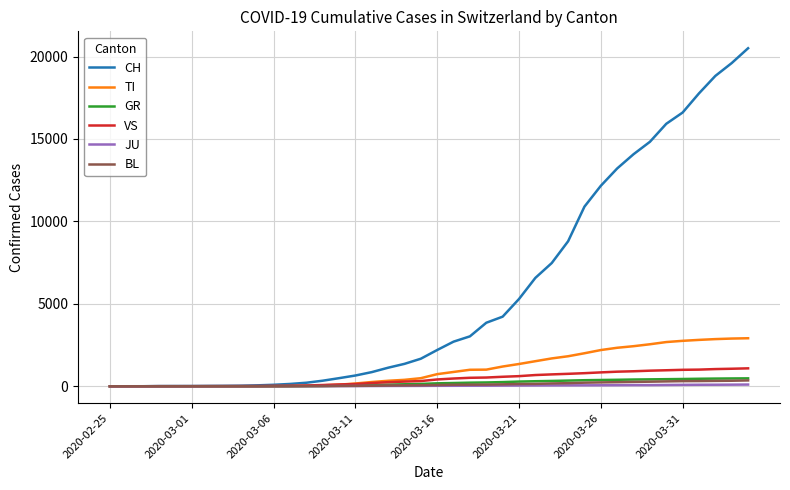

Which series has the widest spread of values?

CH